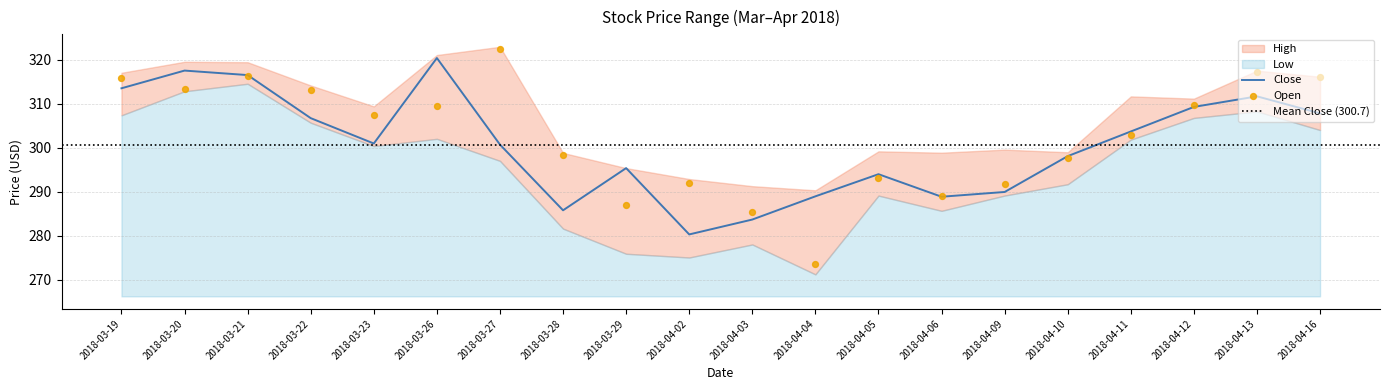

What is the minimum value for Close?

280.3